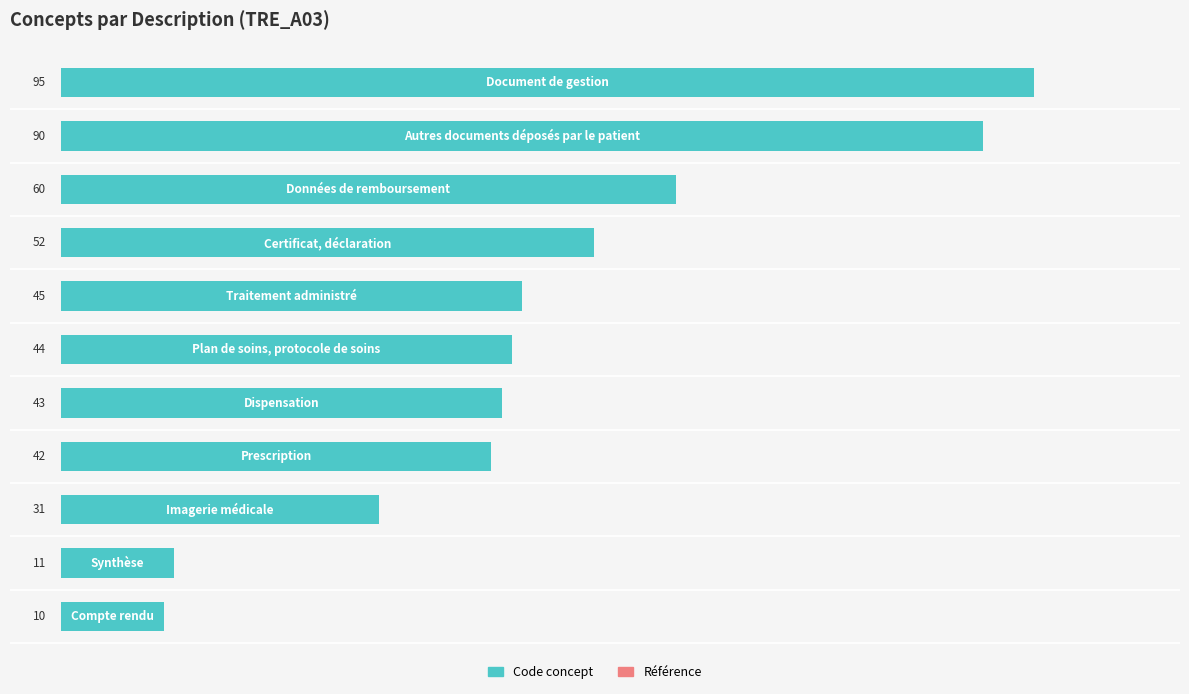

What is the greatest value displayed?

95